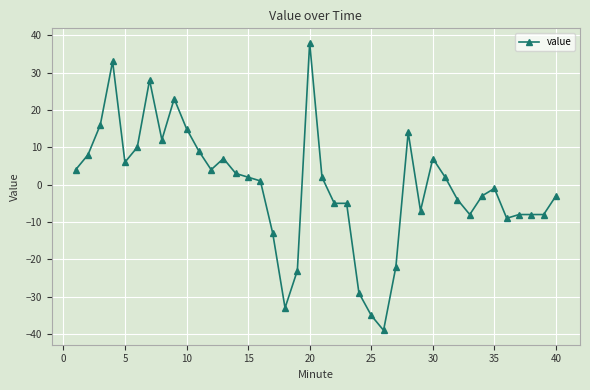

True or false: there are more than 1 points higher than both neighbors.

True